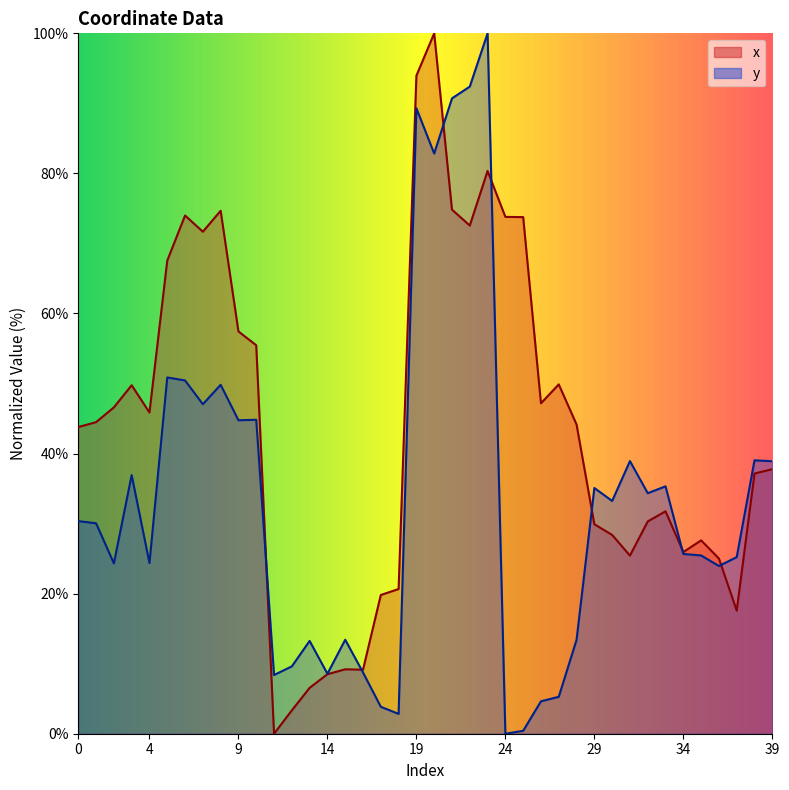

The x series shows 47.2 at 26. True or false?

True